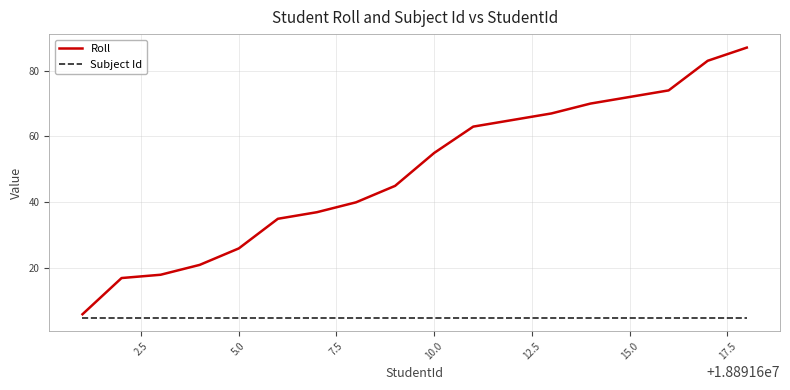

Which series has the largest total across all categories?

Roll